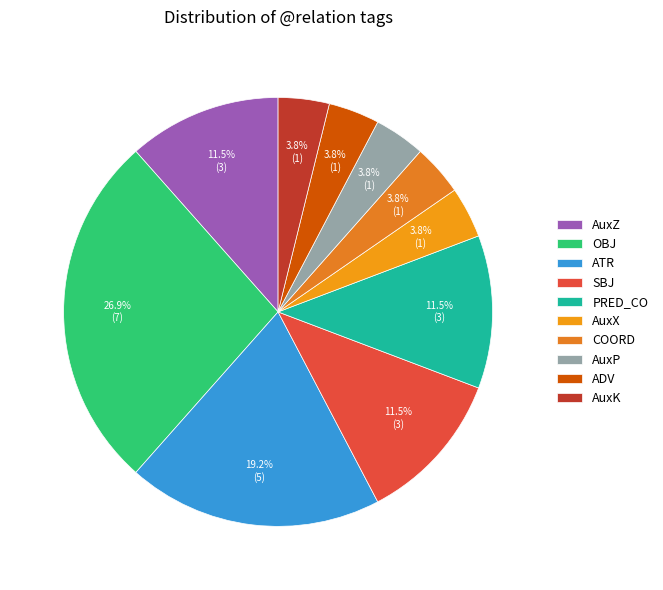

Is there any slice that represents more than half of the pie?

No